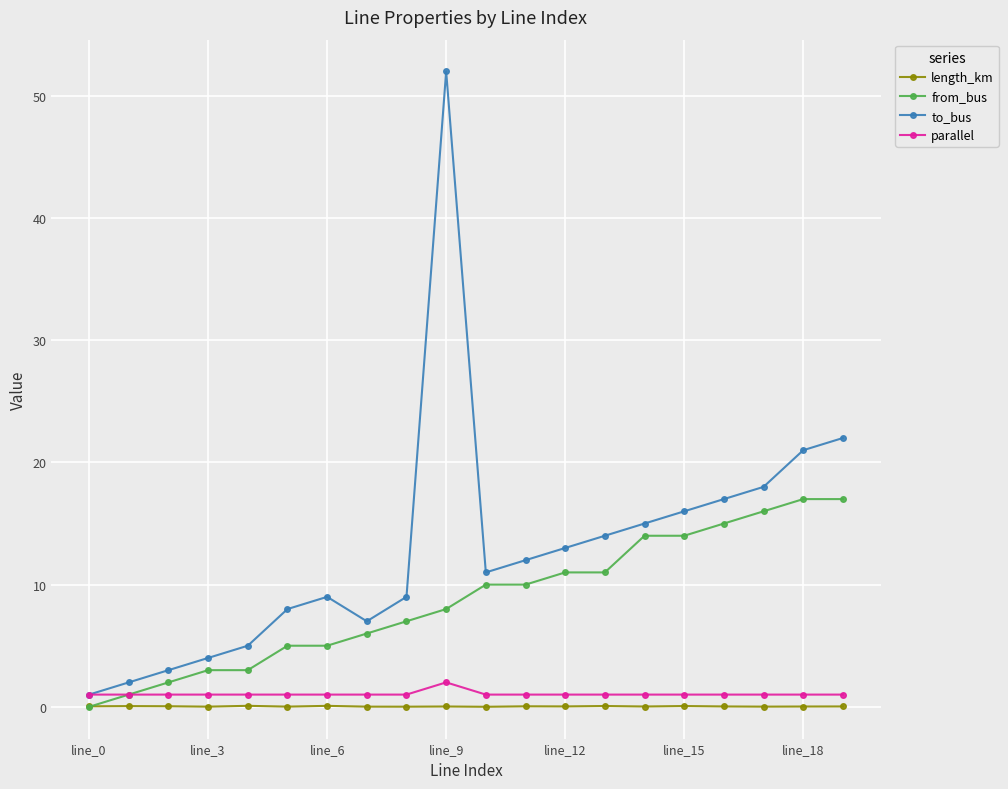

What is the value of the to_bus point at the 17th from the left?

17.0